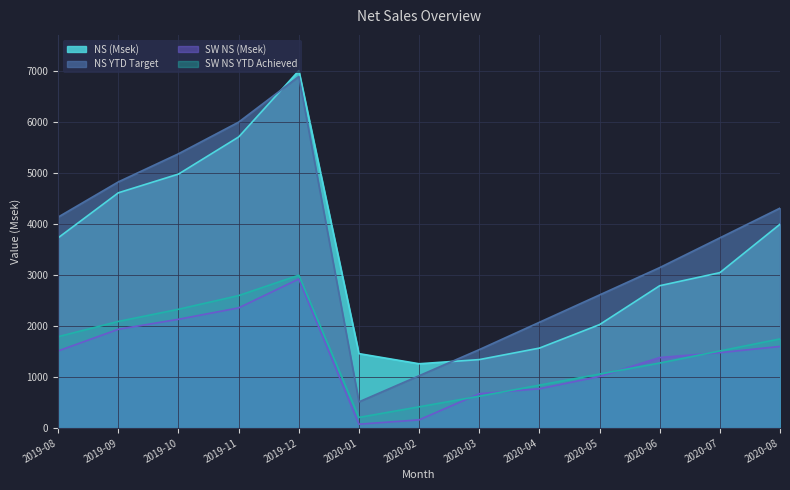

In NS (Msek), how many points are lower than both neighbors (excluding endpoints)?

1